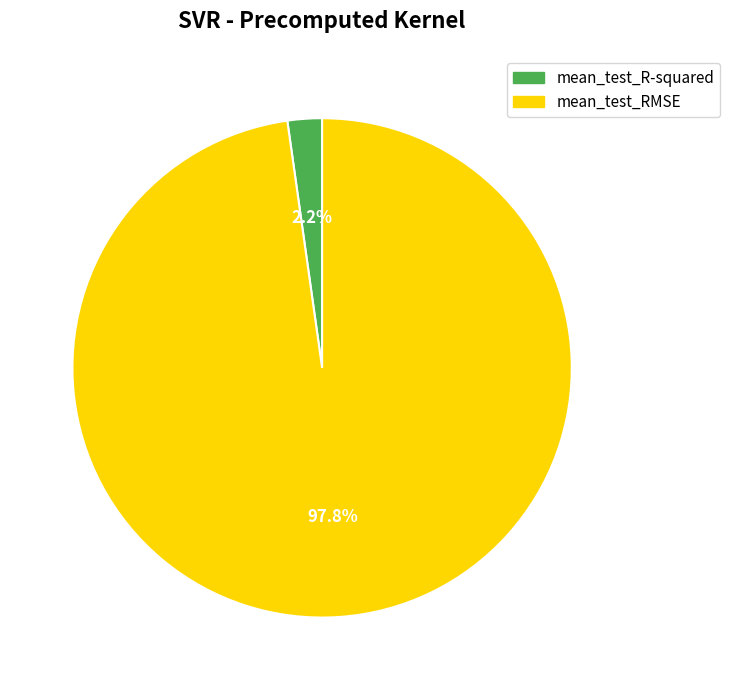

What percentage do mean_test_R-squared and mean_test_RMSE together represent?

100.0%